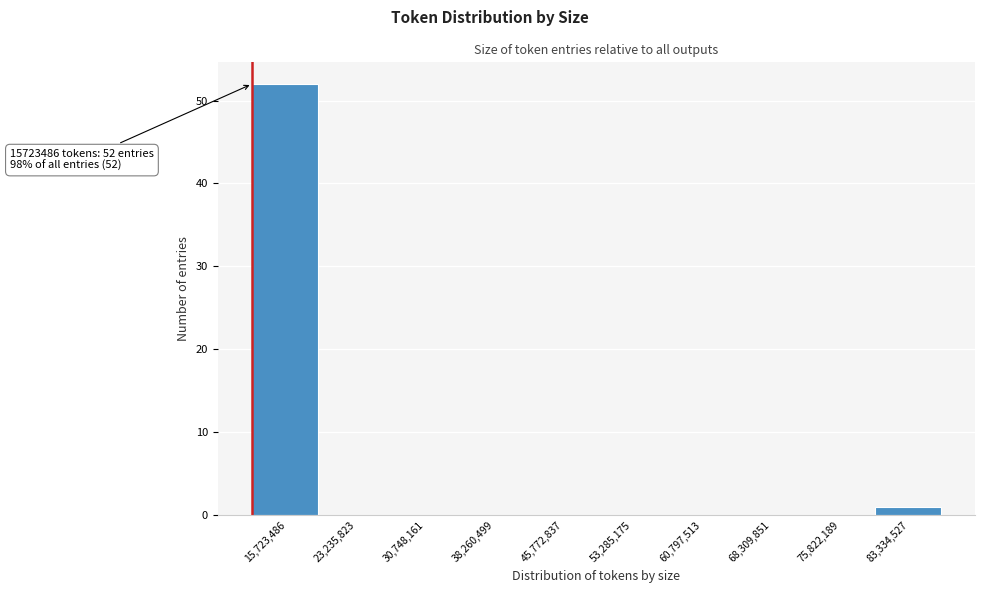

Reading left to right, what are all the values shown in this chart?

15,723,486=52	23,235,823=0	30,748,161=0	38,260,499=0	45,772,837=0	53,285,175=0	60,797,513=0	68,309,851=0	75,822,189=0	83,334,527=1